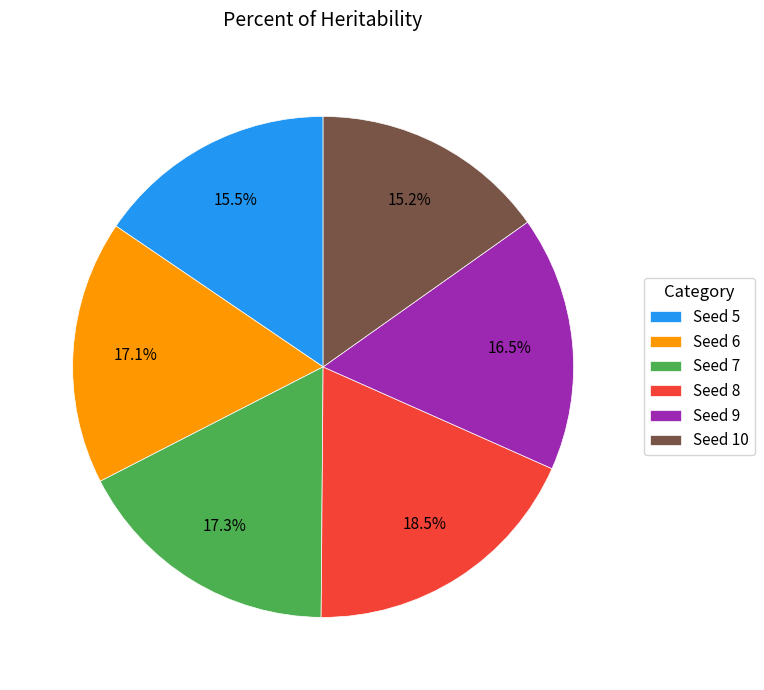

Is there a majority slice in this chart?

No